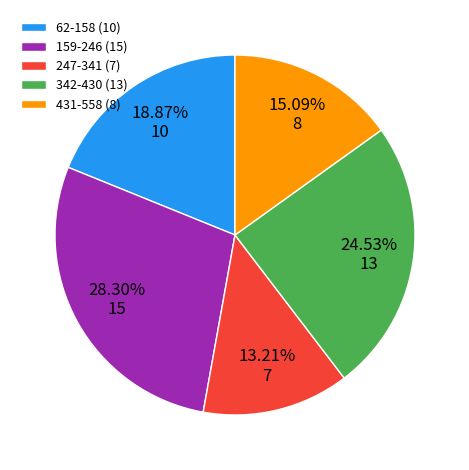

Approximately how many times larger is the value at 247-341 (7) compared to 431-558 (8)?

0.9